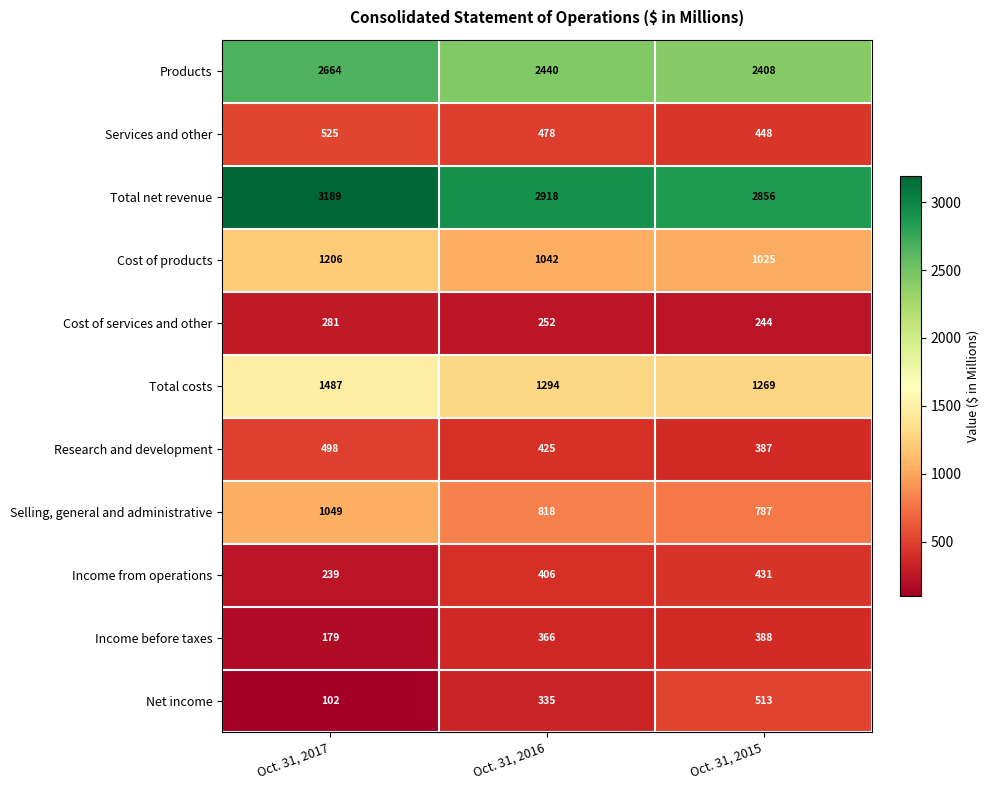

Rank the series by their maximum value, from highest to lowest.

Total net revenue, Products, Total costs, Cost of products, Selling, general and administrative, Services and other, Net income, Research and development, Income from operations, Income before taxes, Cost of services and other